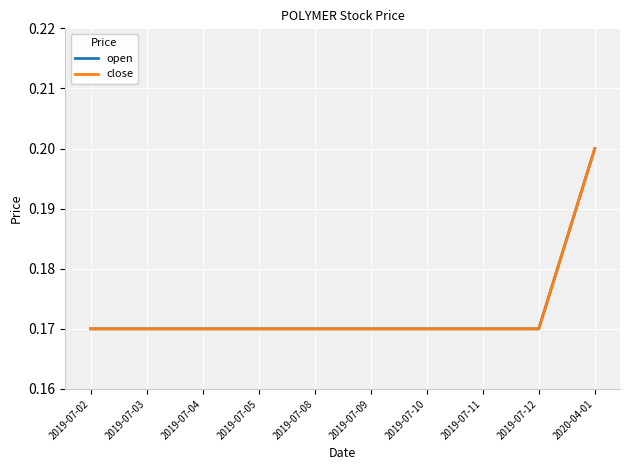

Does the chart have visible grid lines?

Yes